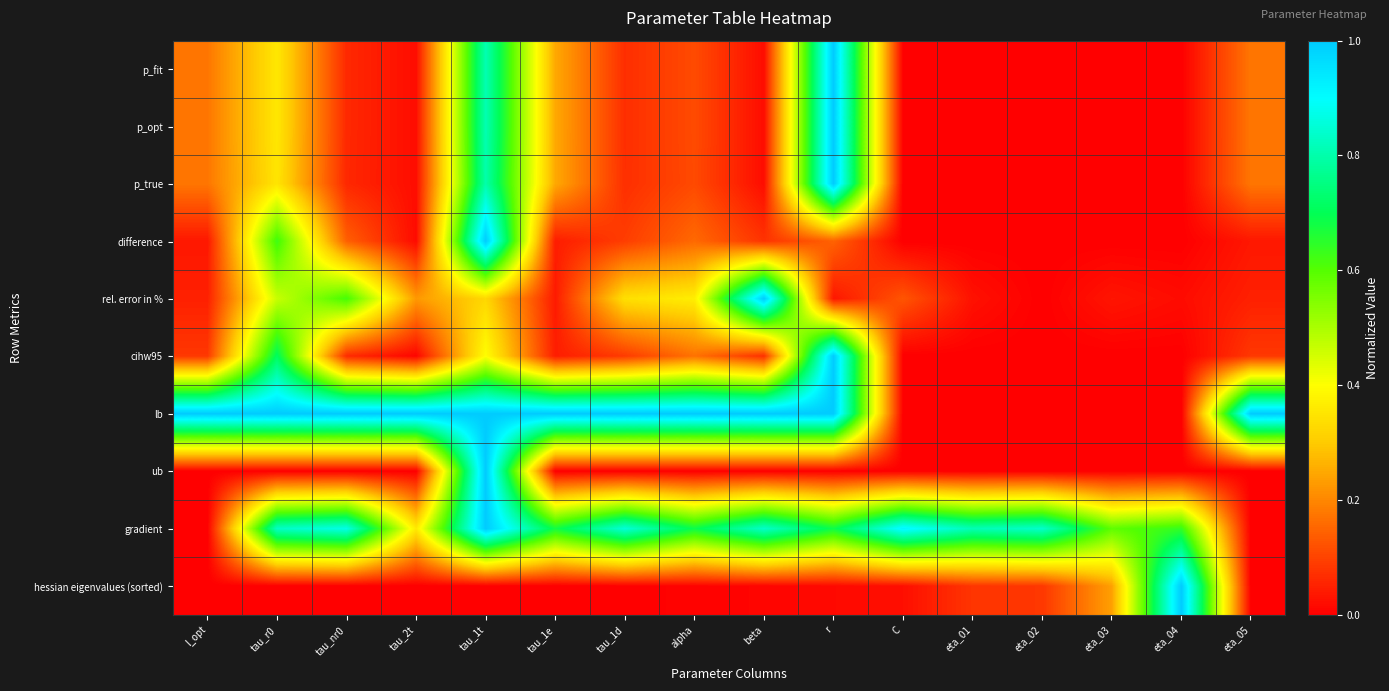

At which category is the sum across all series the highest?

tau_1t